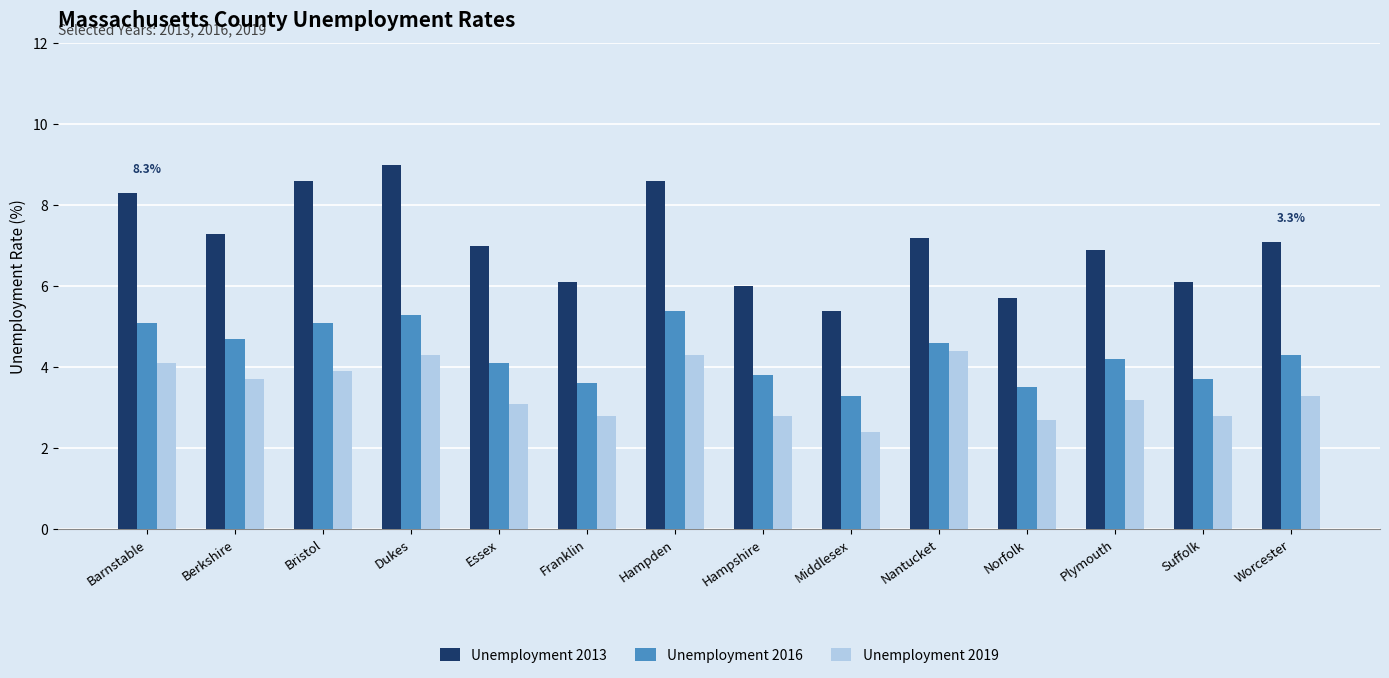

Reading left to right, what are all the values shown in this chart?

Unemployment 2013: Barnstable=8.3	Berkshire=7.3	Bristol=8.6	Dukes=9.0	Essex=7.0	Franklin=6.1	Hampden=8.6	Hampshire=6.0	Middlesex=5.4	Nantucket=7.2	Norfolk=5.7	Plymouth=6.9	Suffolk=6.1	Worcester=7.1
Unemployment 2016: Barnstable=5.1	Berkshire=4.7	Bristol=5.1	Dukes=5.3	Essex=4.1	Franklin=3.6	Hampden=5.4	Hampshire=3.8	Middlesex=3.3	Nantucket=4.6	Norfolk=3.5	Plymouth=4.2	Suffolk=3.7	Worcester=4.3
Unemployment 2019: Barnstable=4.1	Berkshire=3.7	Bristol=3.9	Dukes=4.3	Essex=3.1	Franklin=2.8	Hampden=4.3	Hampshire=2.8	Middlesex=2.4	Nantucket=4.4	Norfolk=2.7	Plymouth=3.2	Suffolk=2.8	Worcester=3.3